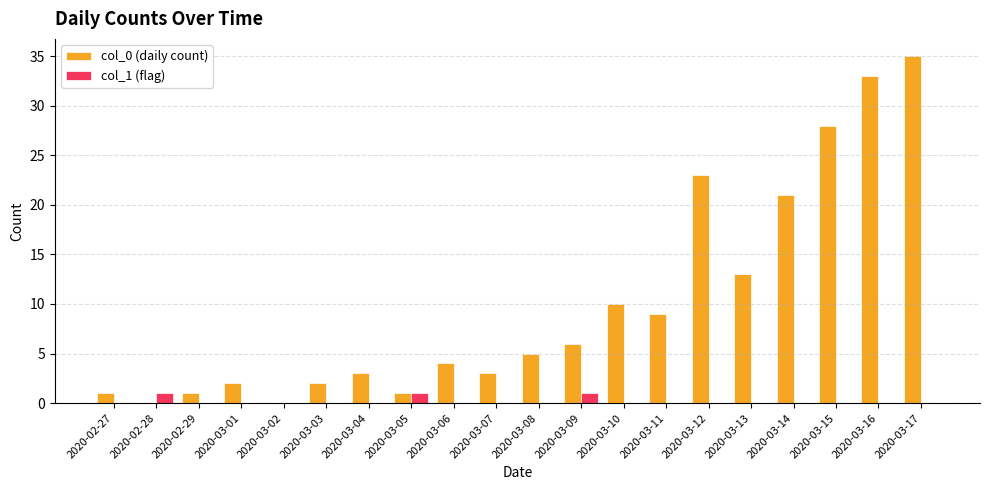

Is the value of col_1 (flag) at 2020-02-27 greater than the value of col_0 (daily count) at 2020-03-01?

No